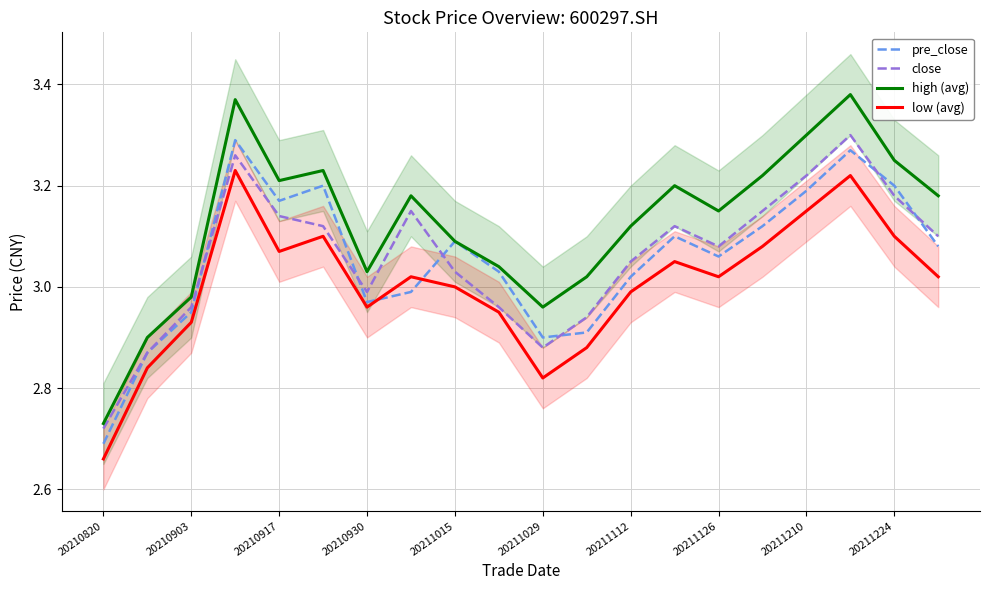

What are all the series names shown in the legend?

pre_close, close, high (avg), low (avg)